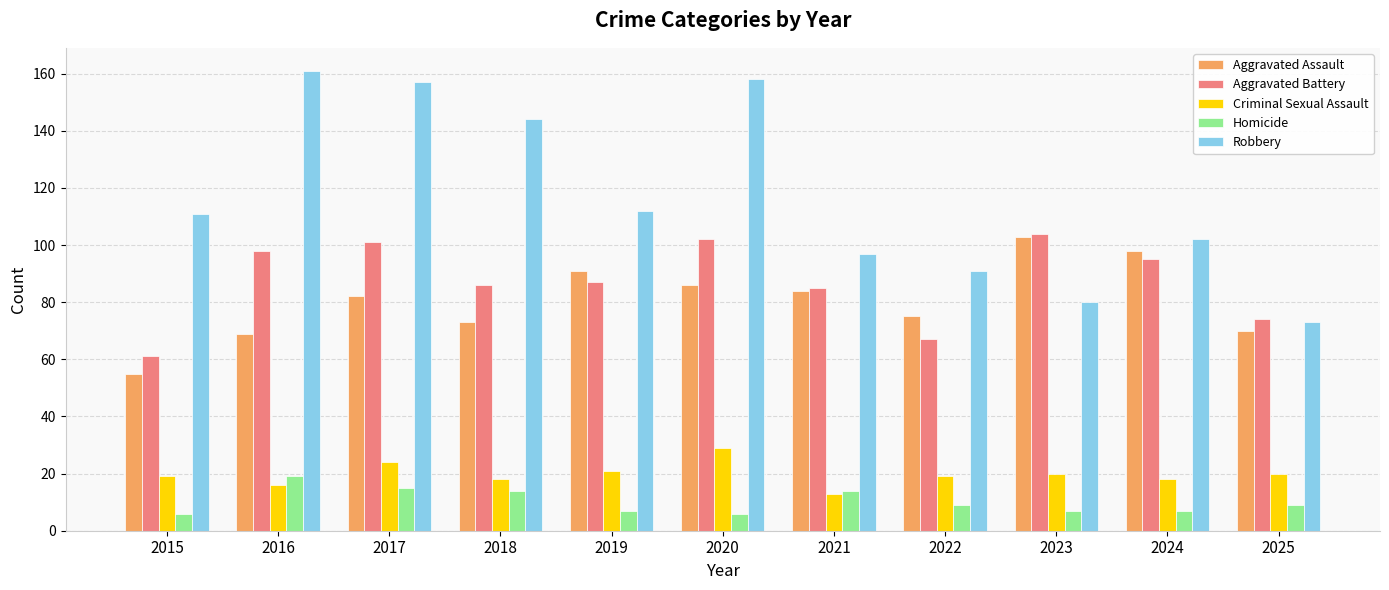

How many categories are shown in the chart?

11